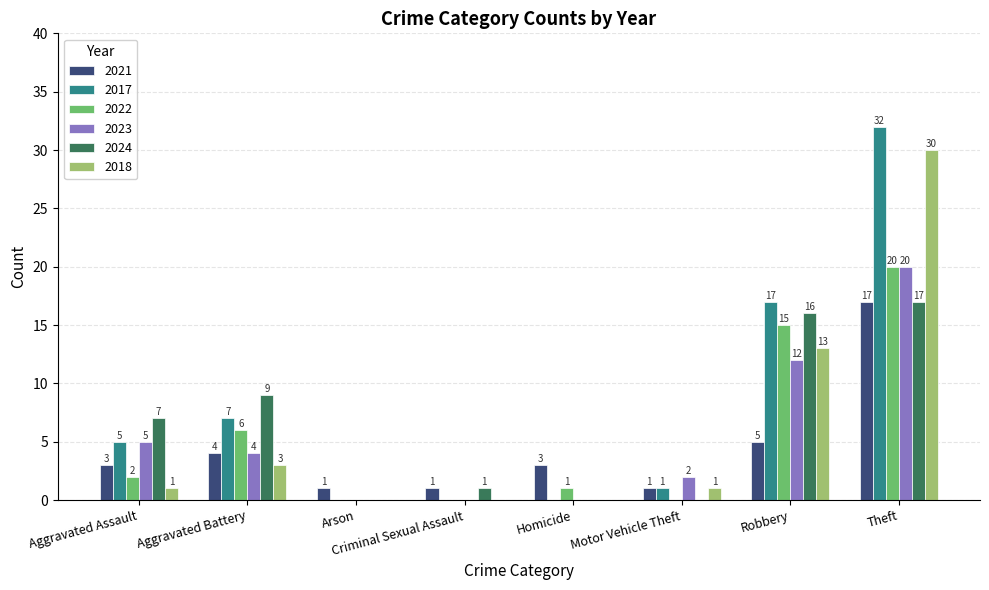

Which series has the largest total across all categories?

2017